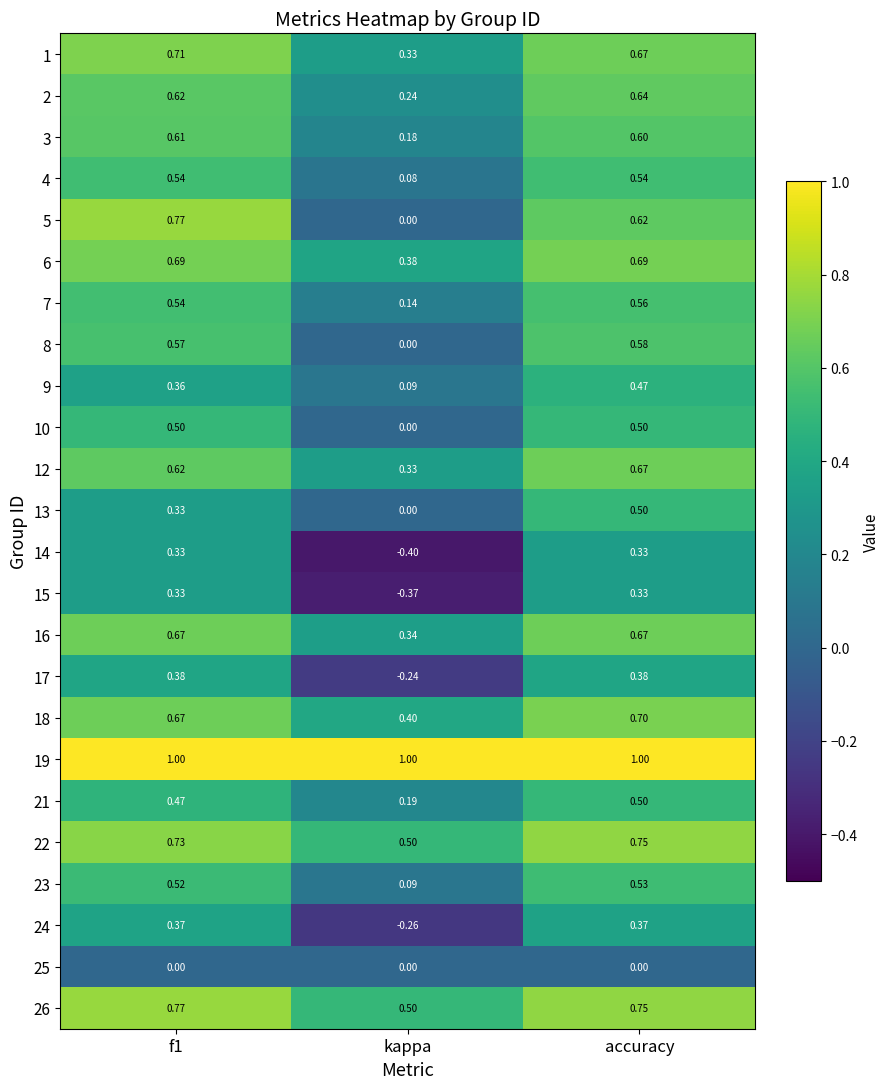

Which category has the lowest value in the 1 series?

kappa